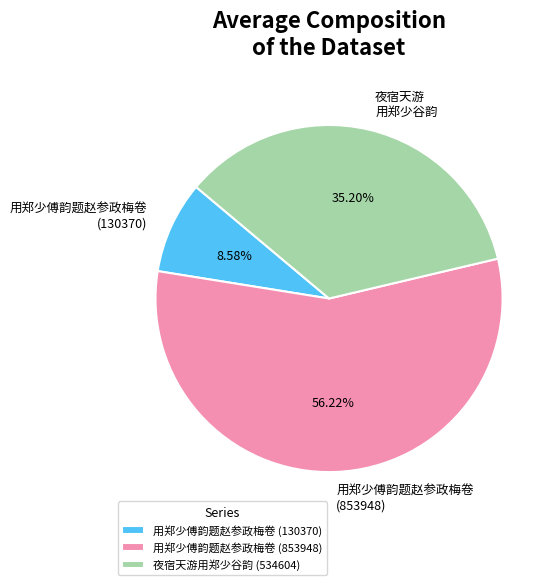

Which slice is the largest?

用郑少傅韵题赵参政梅卷 (853948)